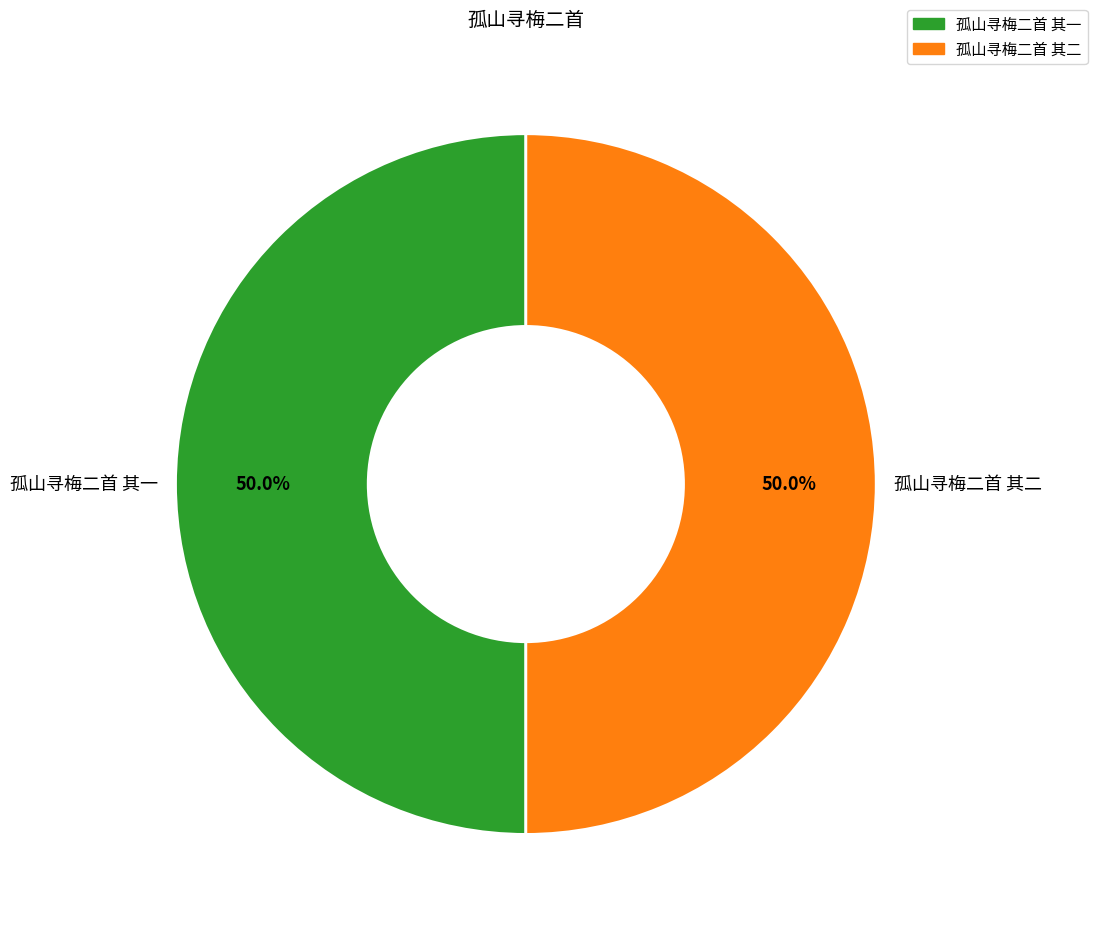

What percentage is NOT represented by 孤山寻梅二首 其一?

50.0%